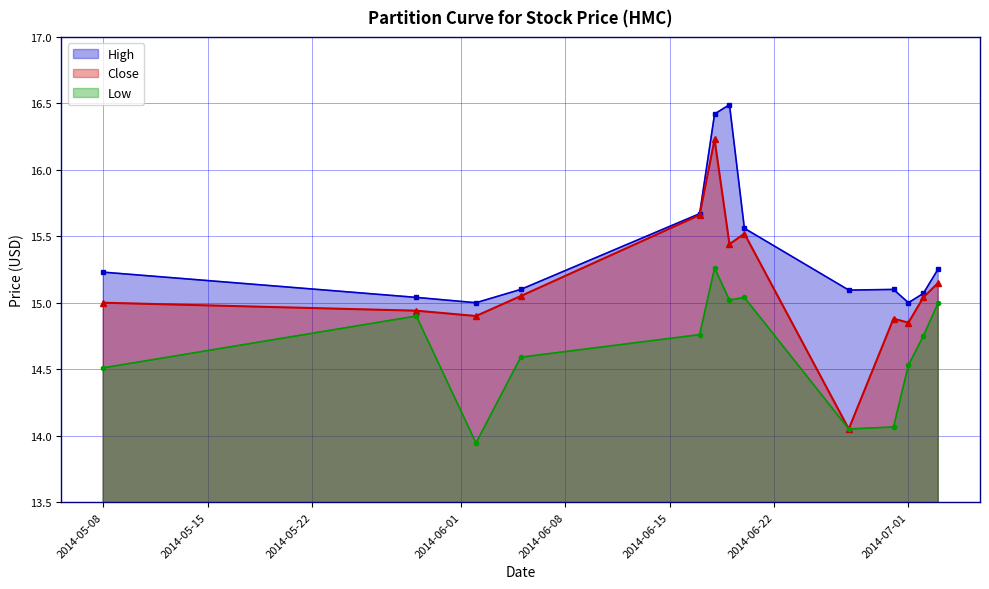

Rank the series by their maximum value, from lowest to highest.

Low, Close, High